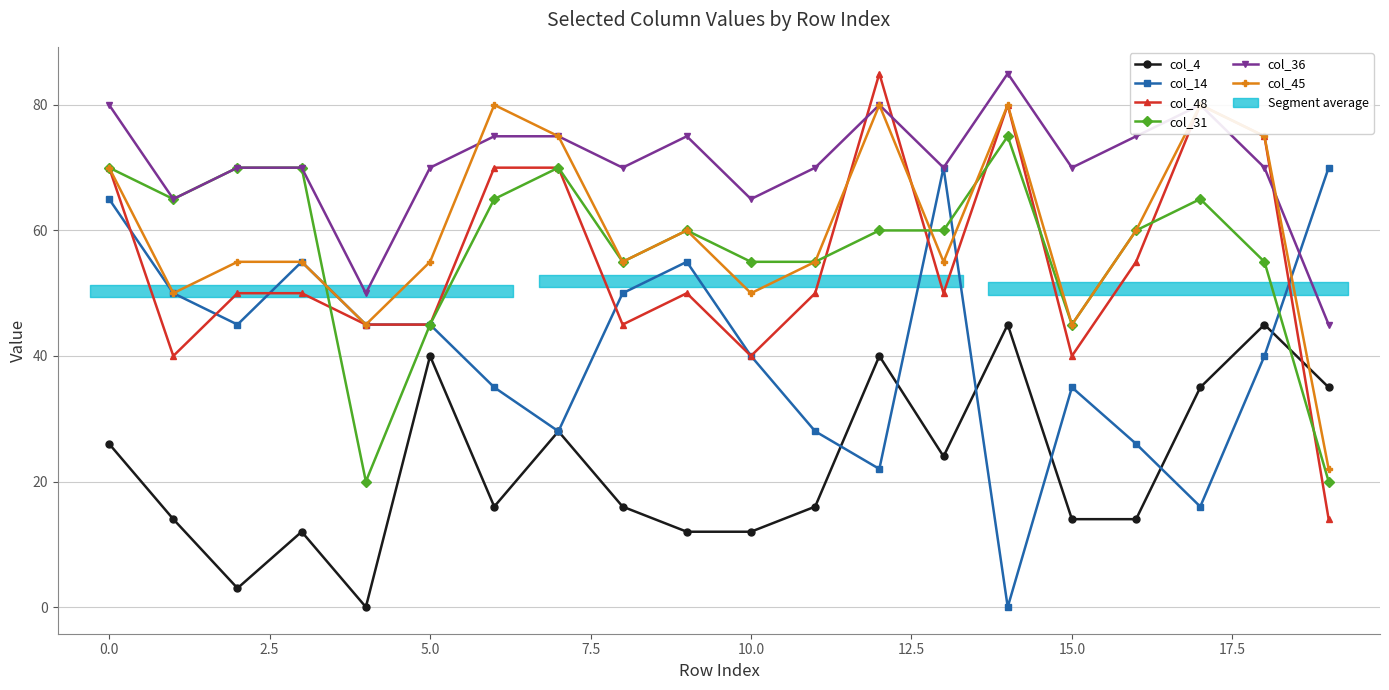

Is it true that col_14 equals 34 at 16?

False